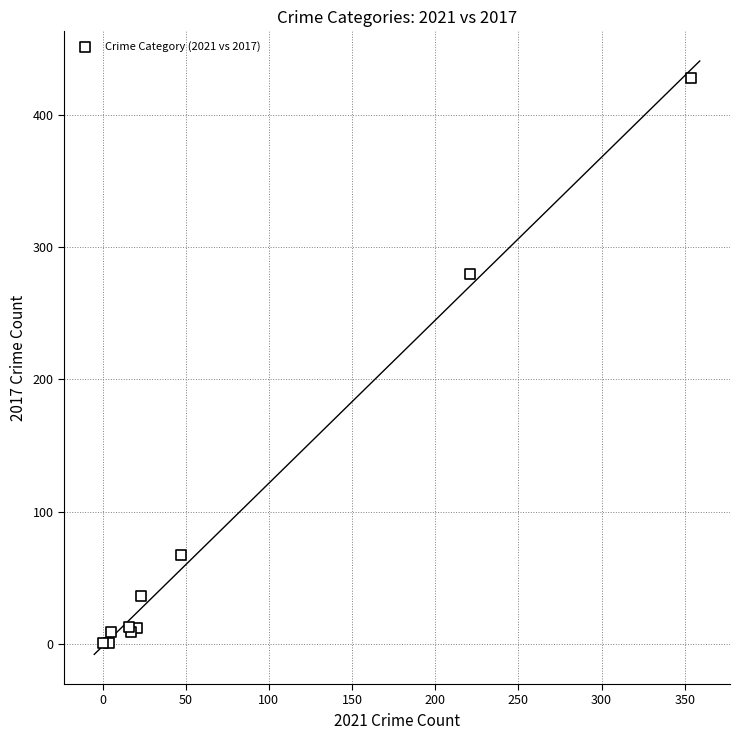

What Y value in the scatter plot is closest to 214?

280